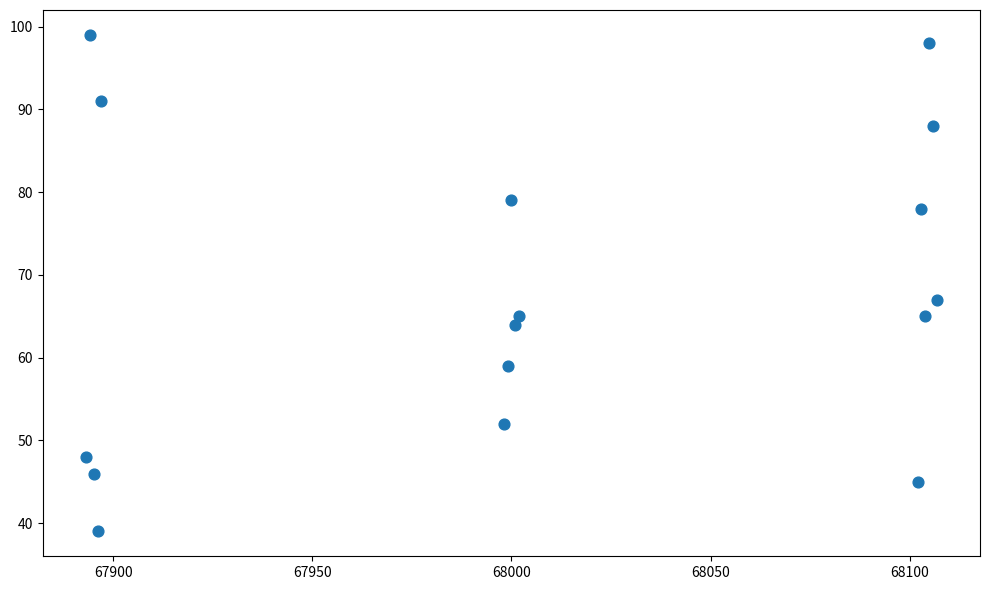

What is the range of X values (max minus min)?

214